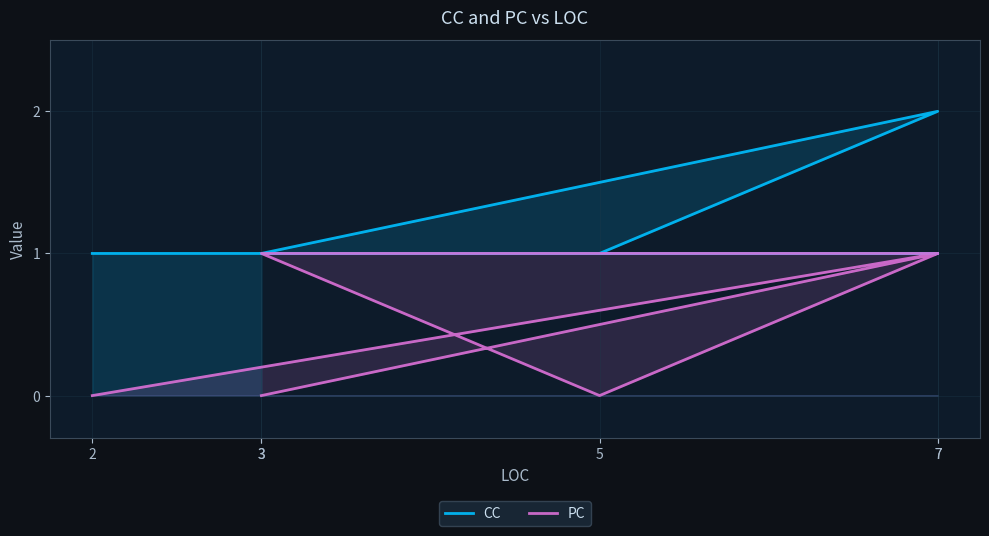

True or false: CC and PC intersect in this chart.

False